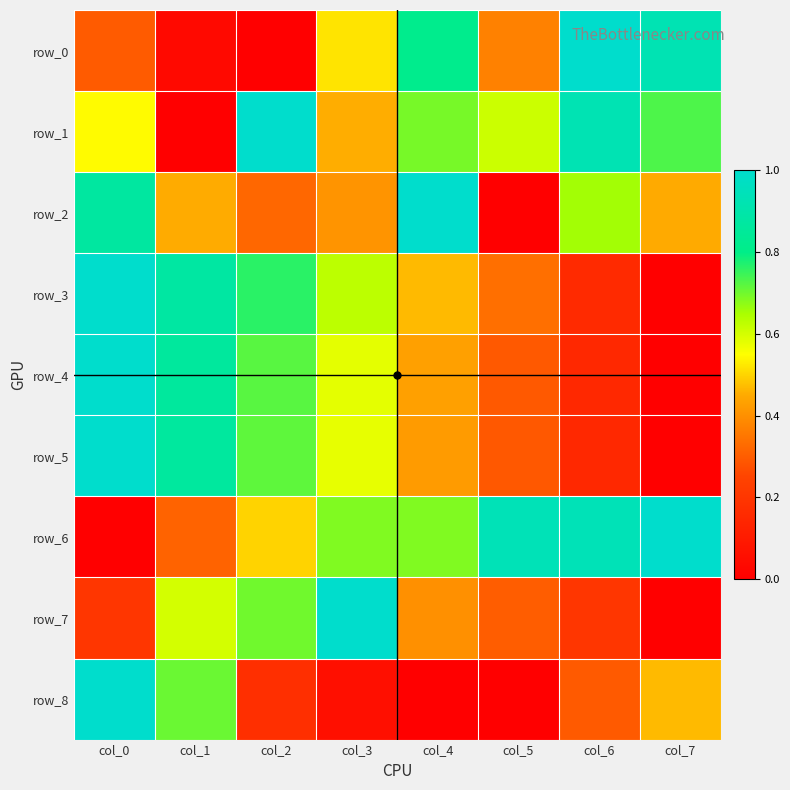

Reading right to left, transcribe all the data shown in this chart.

row_0: 0.9	1.0	0.4	0.8	0.5	0.0	0.0	0.3
row_1: 0.7	0.9	0.6	0.7	0.5	1.0	0.0	0.5
row_2: 0.5	0.7	0.0	1.0	0.4	0.3	0.5	0.9
row_3: 0.0	0.2	0.3	0.5	0.6	0.8	0.9	1.0
row_4: 0.0	0.2	0.3	0.4	0.6	0.7	0.9	1.0
row_5: 0.0	0.1	0.3	0.4	0.6	0.7	0.9	1.0
row_6: 1.0	0.9	0.9	0.7	0.7	0.5	0.3	0.0
row_7: 0.0	0.2	0.3	0.4	1.0	0.7	0.6	0.2
row_8: 0.5	0.3	0.0	0.0	0.1	0.2	0.7	1.0